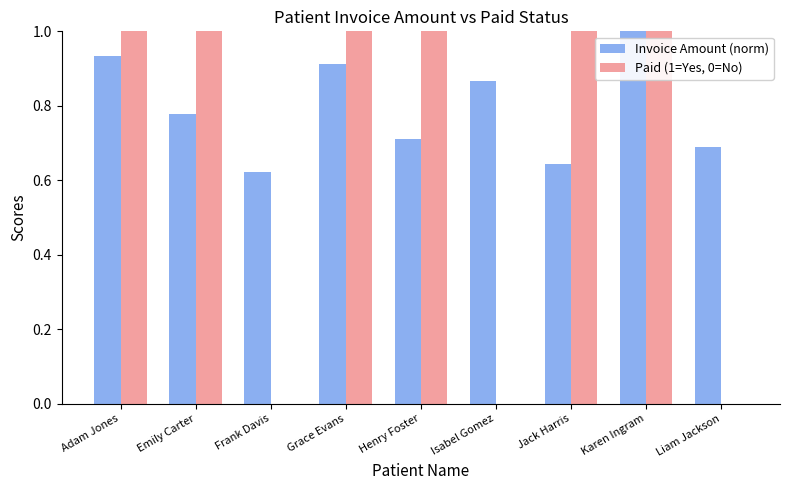

Which series has the largest total across all categories?

Invoice Amount (norm)